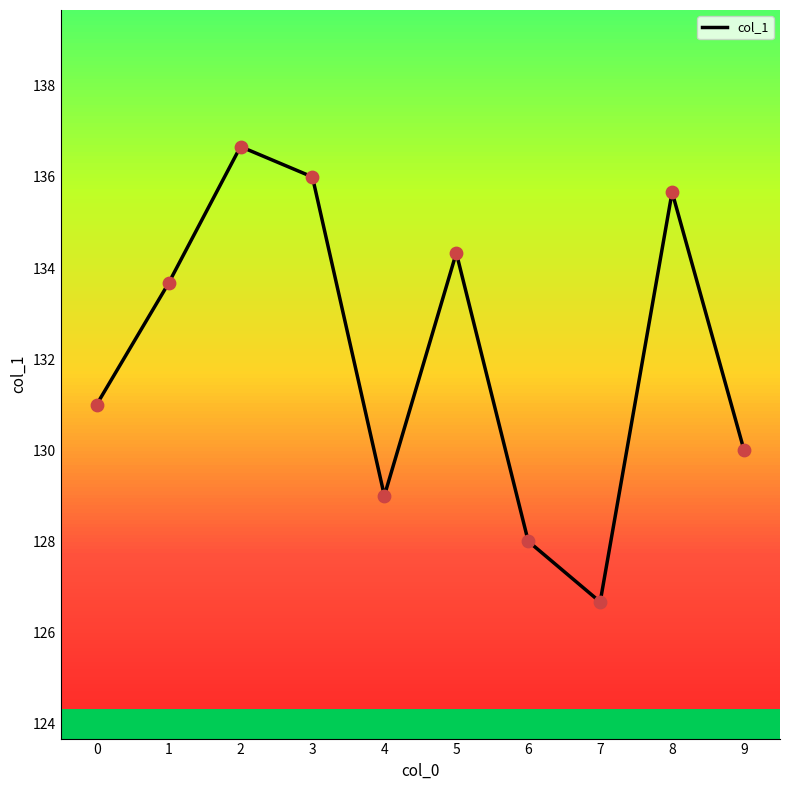

Approximately how many times larger is the value at 6 compared to 0?

1.0